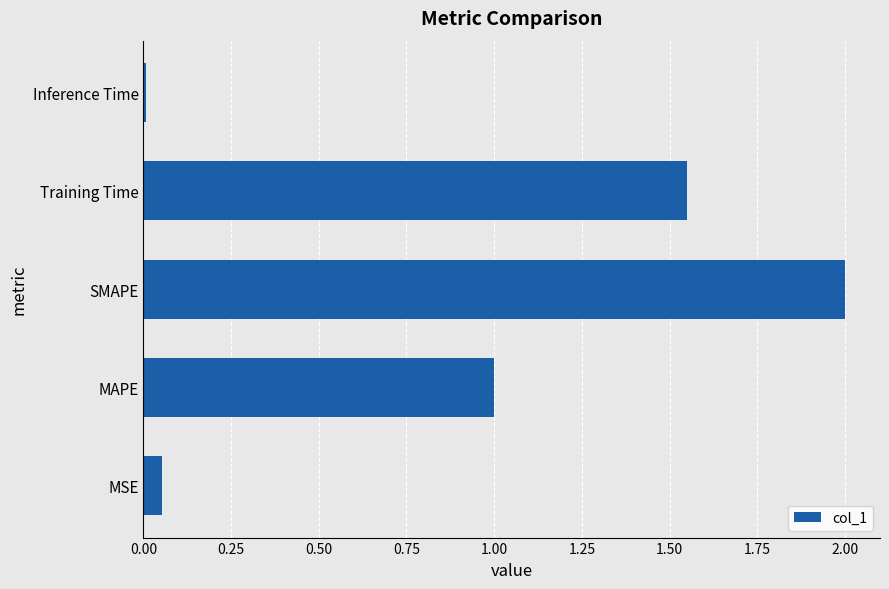

List the labels in order of value, smallest first.

Inference Time, MSE, MAPE, Training Time, SMAPE